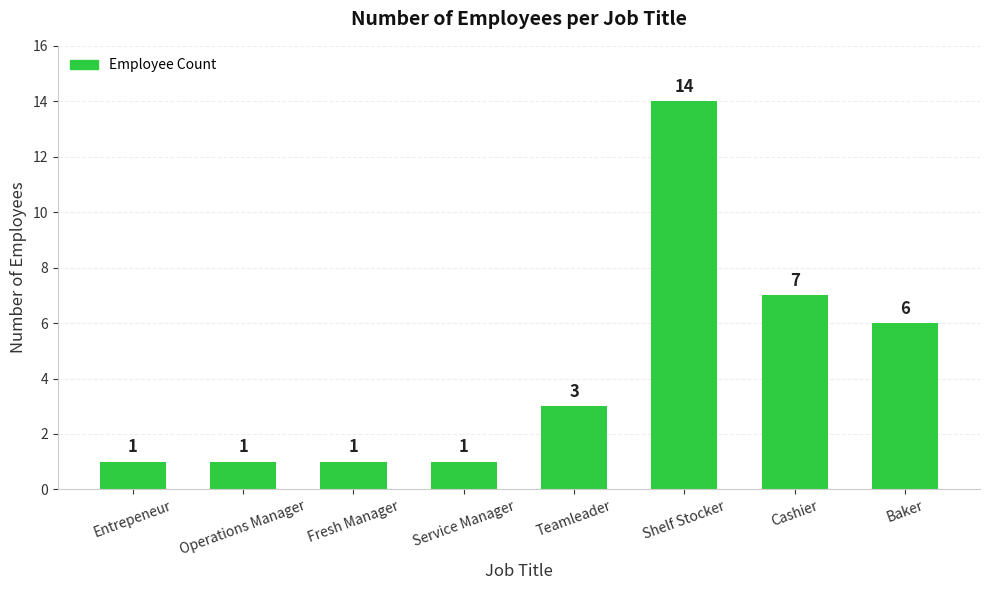

How many values are below 3?

4